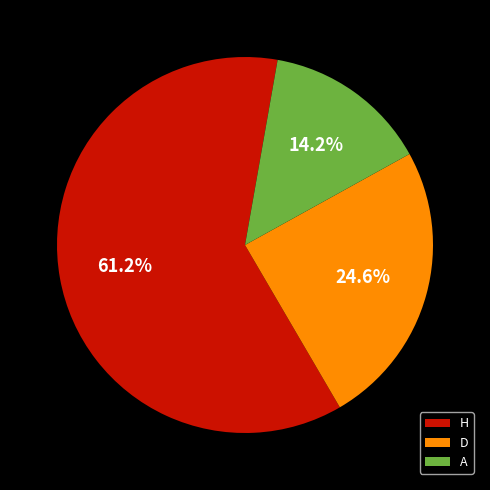

Approximately how many times larger is the value at D compared to H?

0.4